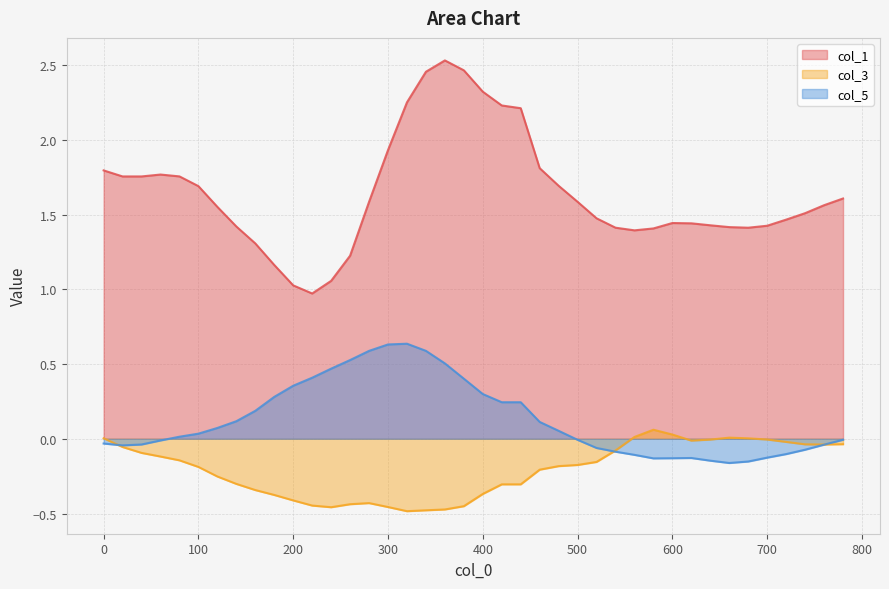

Reading left to right, list all the values displayed in this chart.

col_1: 1.8	1.8	1.8	1.8	1.8	1.7	1.6	1.4	1.3	1.2	1.0	1.0	1.1	1.2	1.6	1.9	2.3	2.5	2.5	2.5	2.3	2.2	2.2	1.8	1.7	1.6	1.5	1.4	1.4	1.4	1.4	1.4	1.4	1.4	1.4	1.4	1.5	1.5	1.6	1.6
col_3: 0.0	-0.1	-0.1	-0.1	-0.1	-0.2	-0.3	-0.3	-0.3	-0.4	-0.4	-0.4	-0.5	-0.4	-0.4	-0.5	-0.5	-0.5	-0.5	-0.5	-0.4	-0.3	-0.3	-0.2	-0.2	-0.2	-0.2	-0.1	0.0	0.1	0.0	-0.0	-0.0	0.0	0.0	-0.0	-0.0	-0.0	-0.0	-0.0
col_5: -0.0	-0.0	-0.0	-0.0	0.0	0.0	0.1	0.1	0.2	0.3	0.4	0.4	0.5	0.5	0.6	0.6	0.6	0.6	0.5	0.4	0.3	0.2	0.2	0.1	0.1	-0.0	-0.1	-0.1	-0.1	-0.1	-0.1	-0.1	-0.1	-0.2	-0.2	-0.1	-0.1	-0.1	-0.0	-0.0